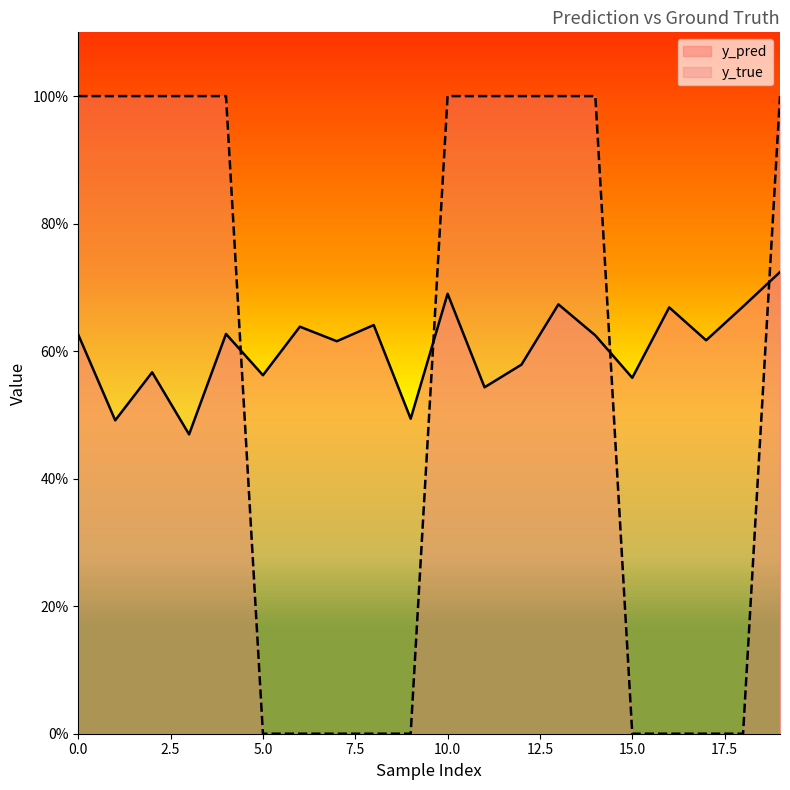

How many lines are shown in the chart?

2